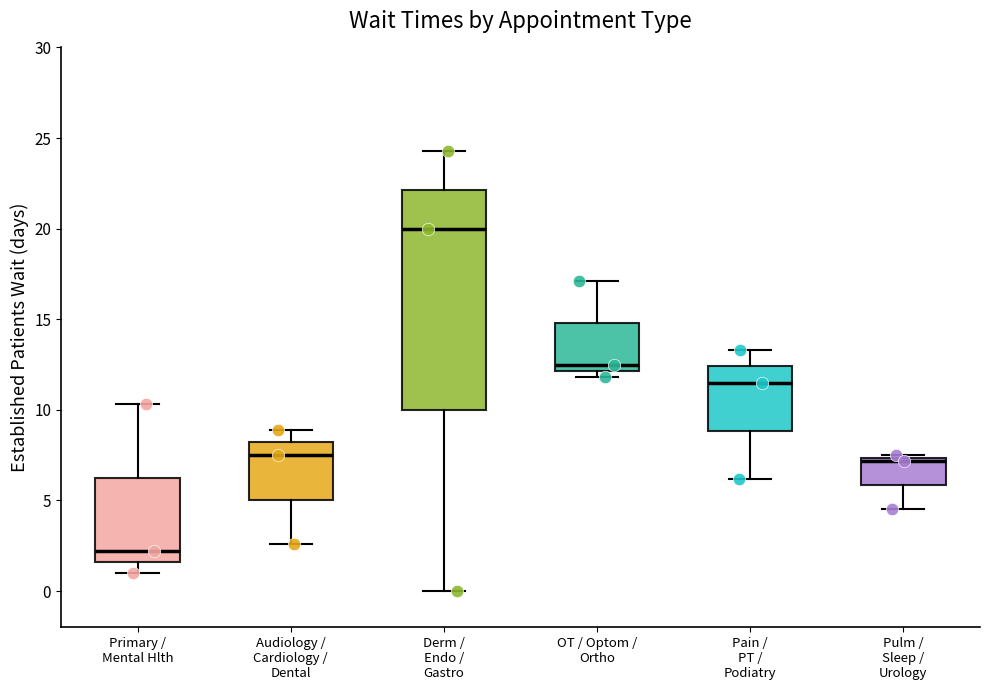

Which box is the tallest, from its lower edge to its upper edge?

Derm / Endo / Gastro